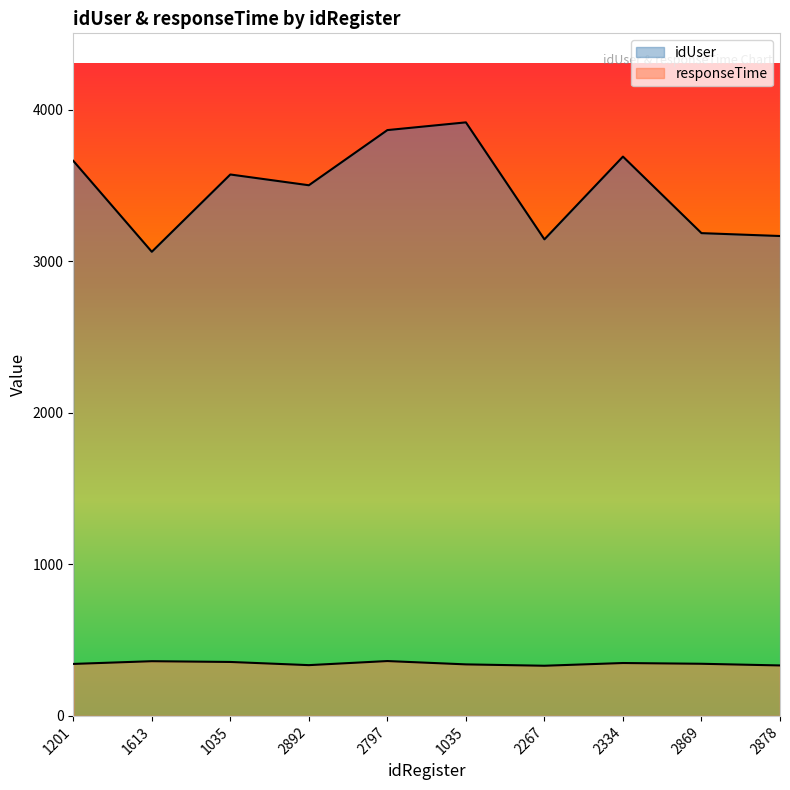

How many data points in idUser are above 3573?

4